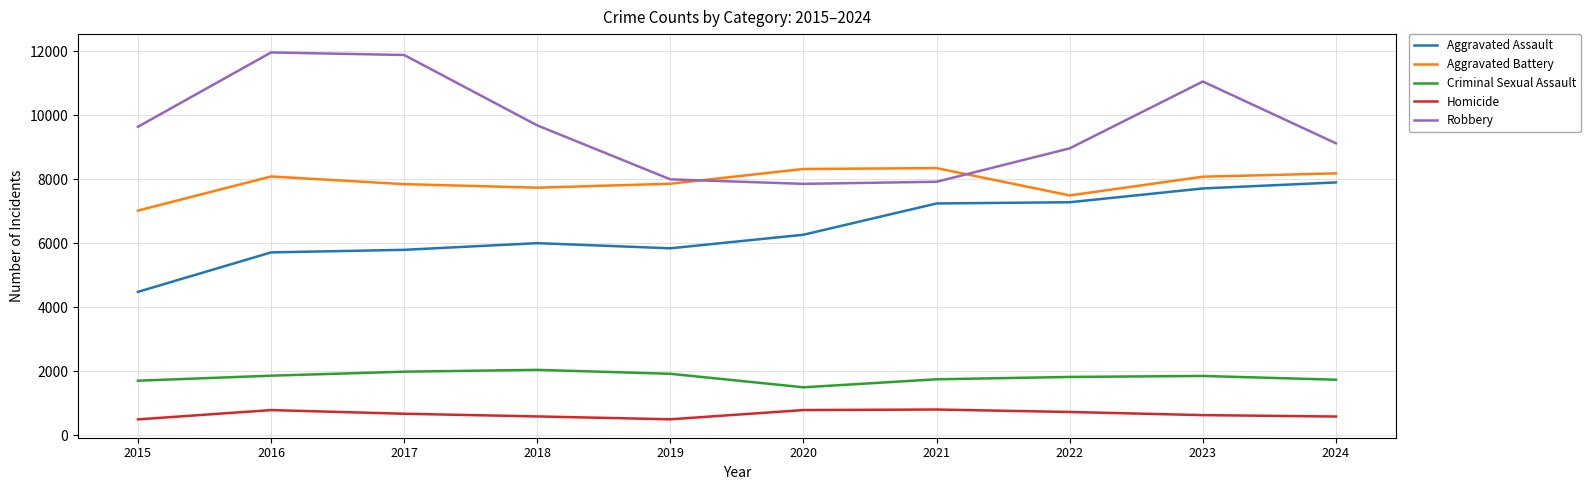

Between 2021 and 2024, which series saw the biggest shift?

Robbery